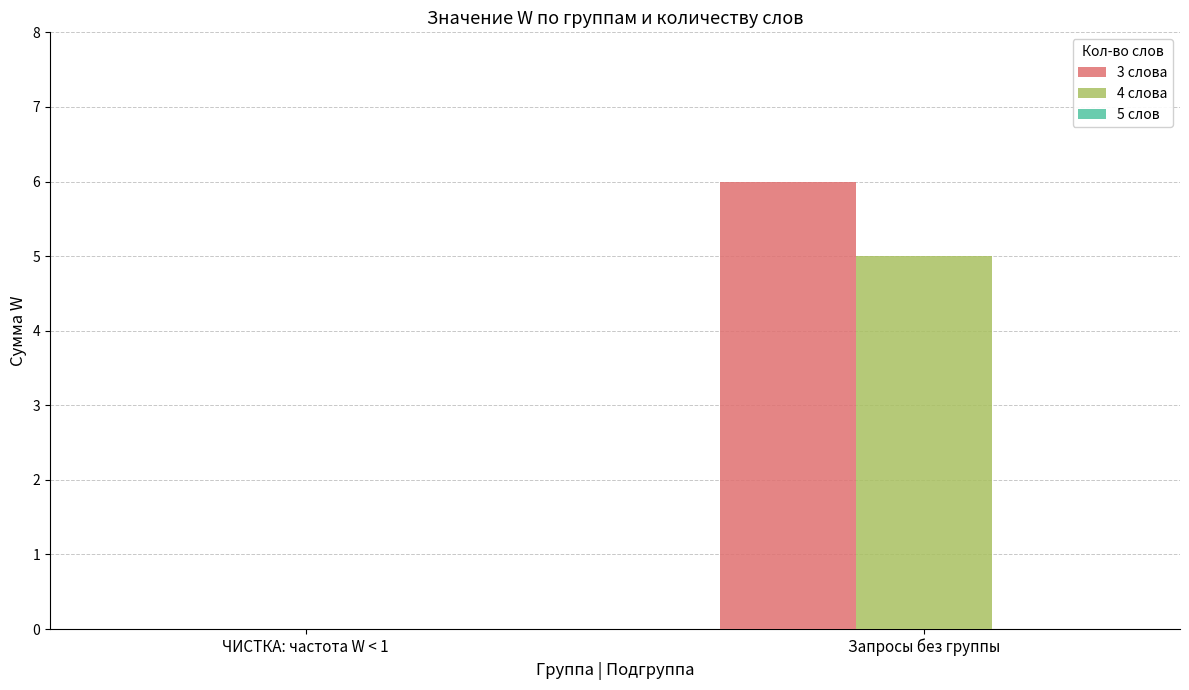

At which category is the sum across all series the highest?

Запросы без группы